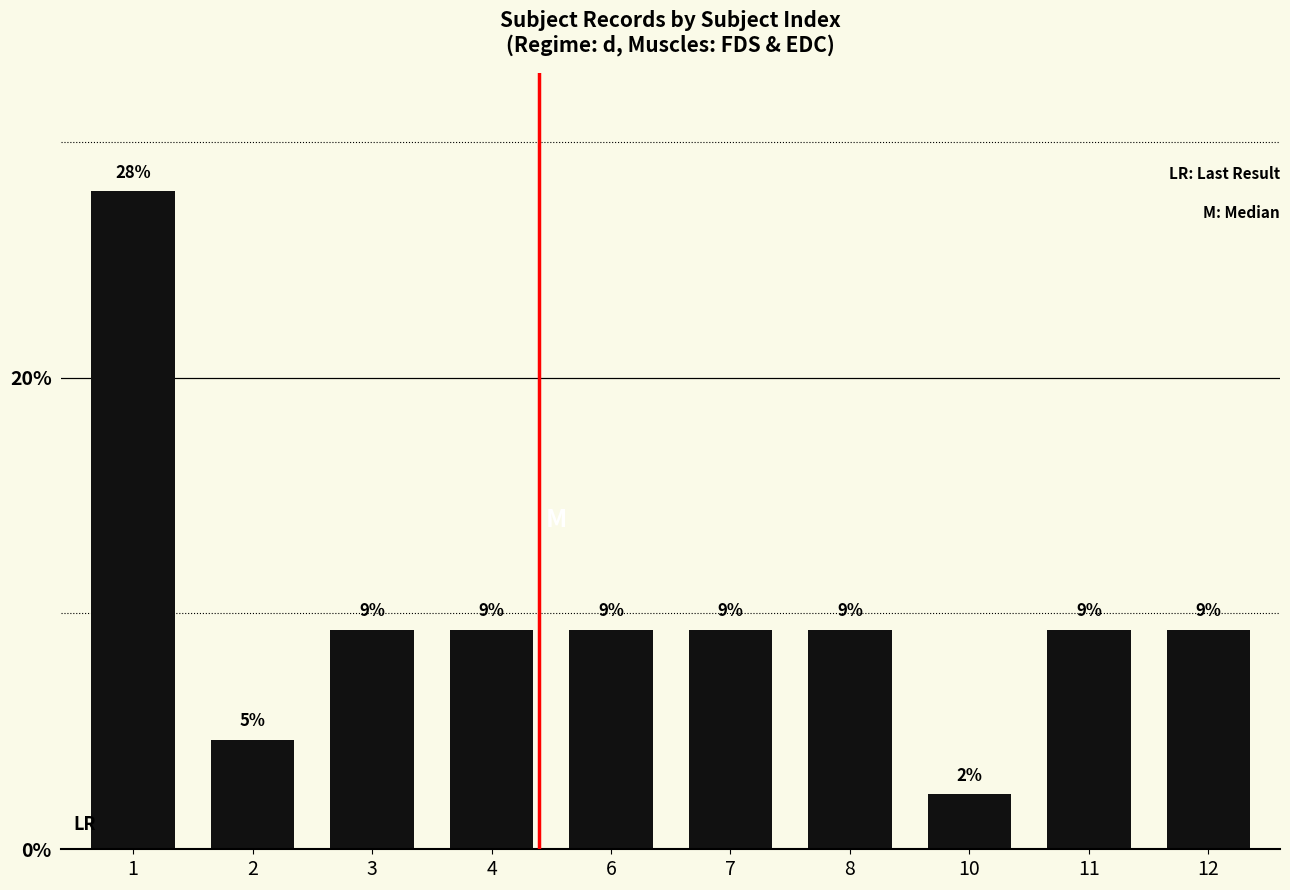

Reading left to right, list all the values displayed in this chart.

27.9	4.7	9.3	9.3	9.3	9.3	9.3	2.3	9.3	9.3